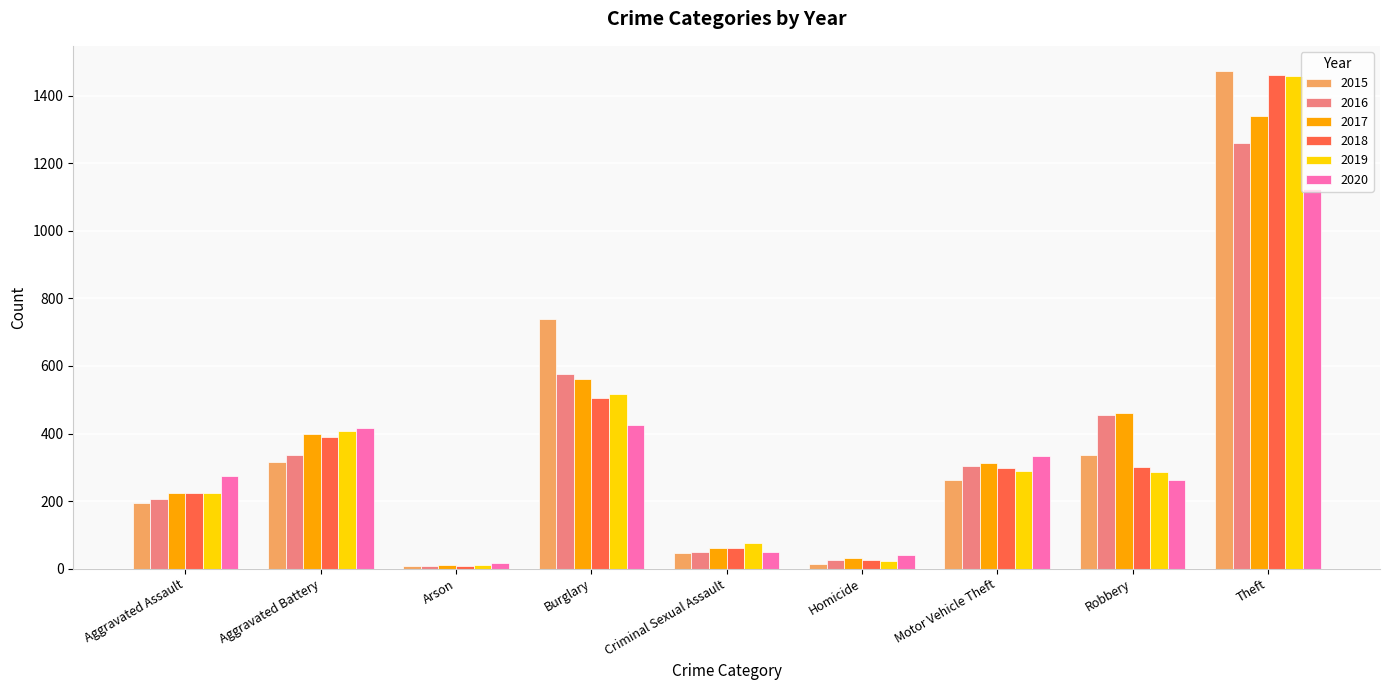

What are all the series names shown in the legend?

2015, 2016, 2017, 2018, 2019, 2020